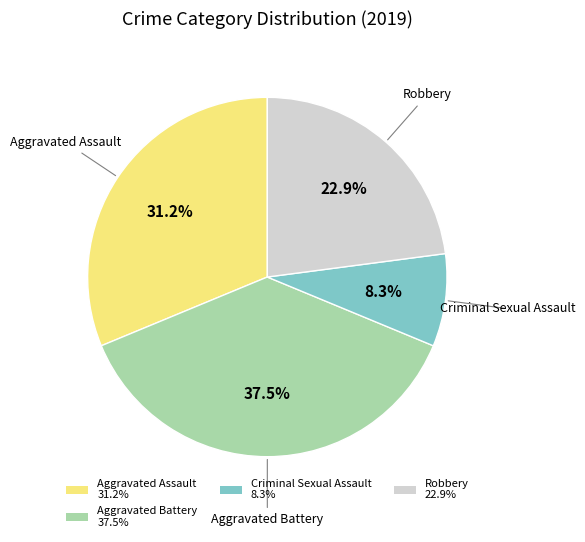

Which has a higher value, Aggravated Battery 37.5% or Aggravated Assault 31.2%?

Aggravated Battery 37.5%